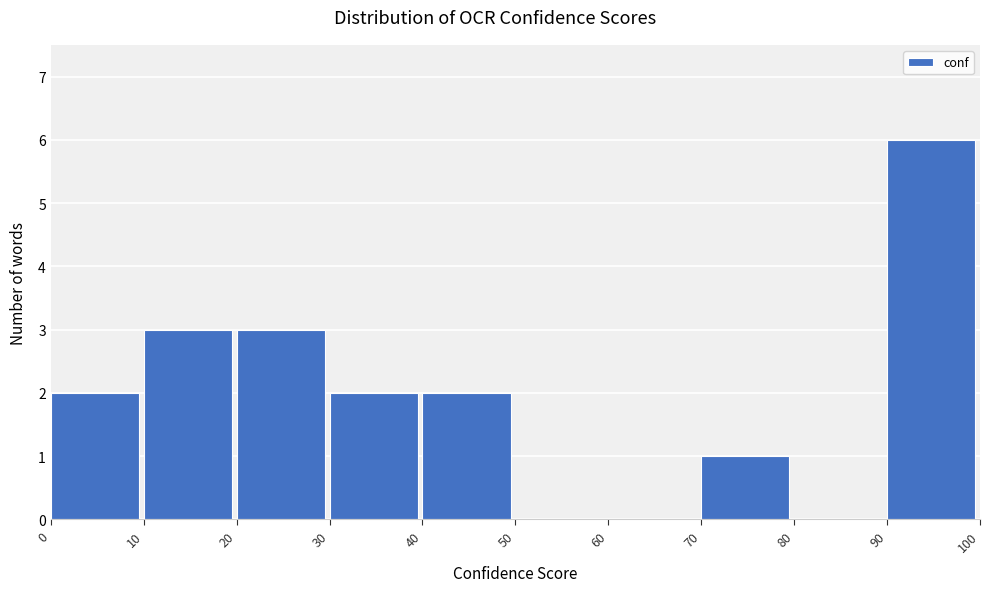

How tall is the bar that spans 30 to 40 on the x-axis? The values are not printed on the chart, so give them approximately, as read against the axis.

2